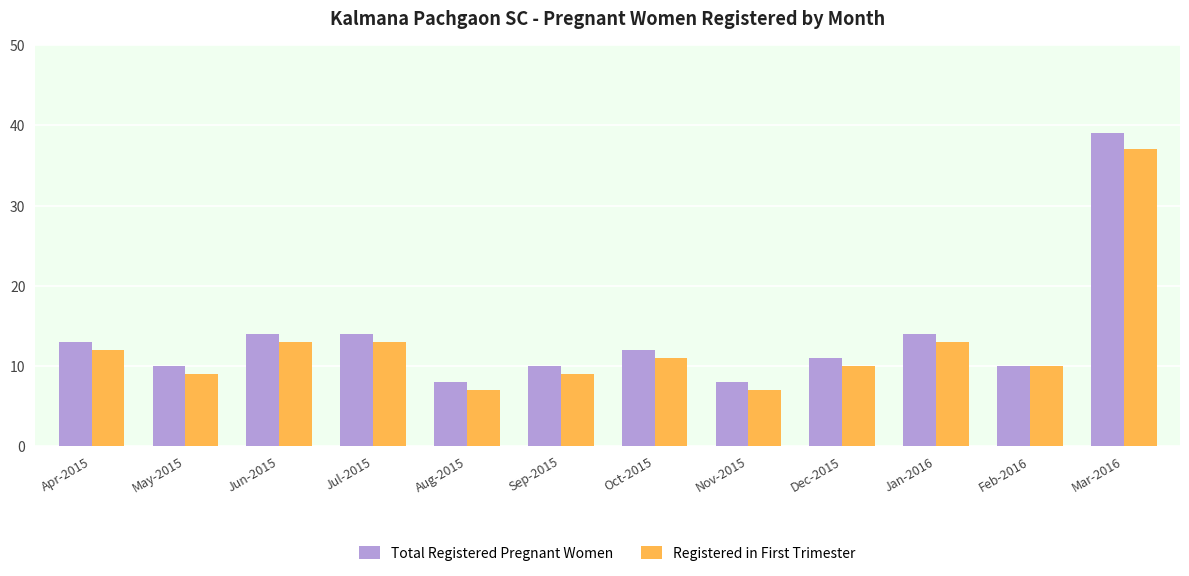

What are all the series names shown in the legend?

Total Registered Pregnant Women, Registered in First Trimester